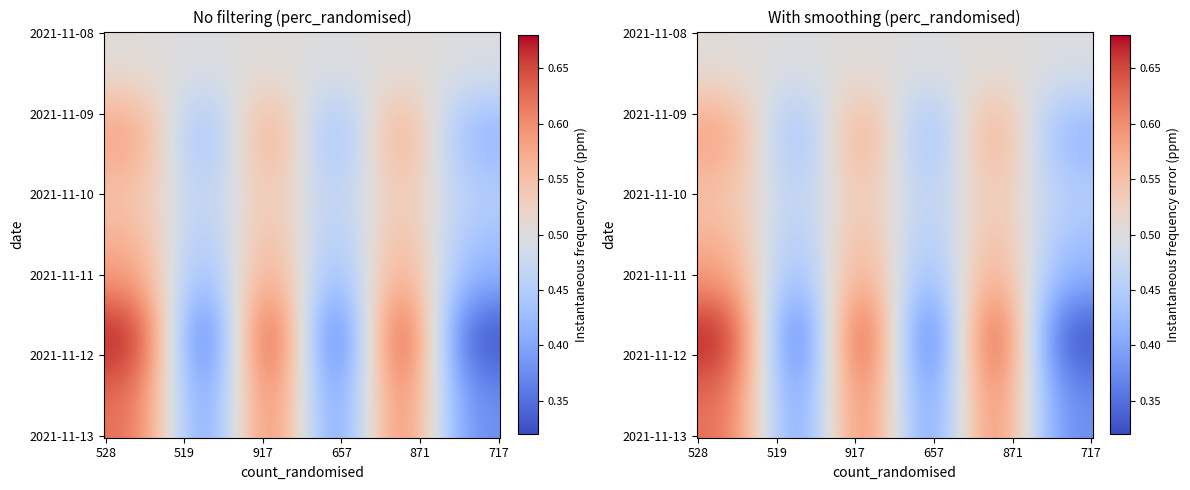

What is the difference between the maximum and minimum values in the 2021-11-13 series?

0.2